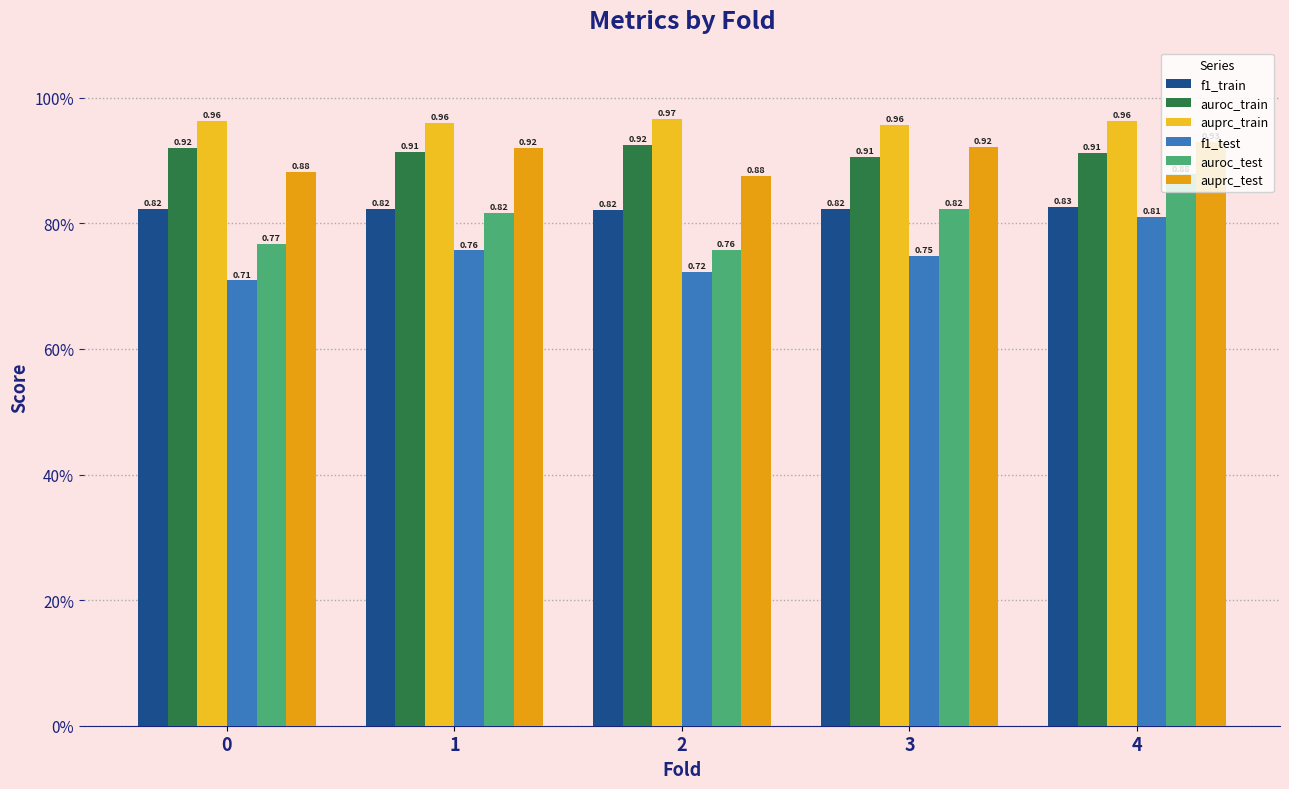

Does the chart contain stacked bars?

No